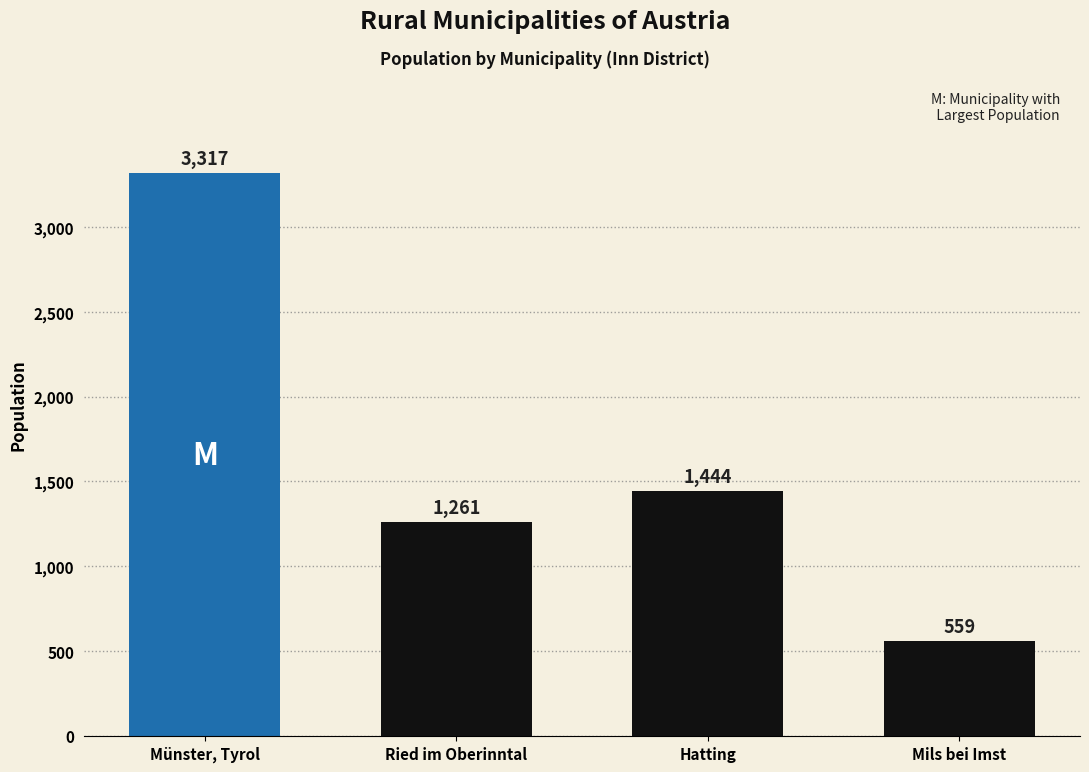

Which label corresponds to the largest value in the chart?

Münster, Tyrol